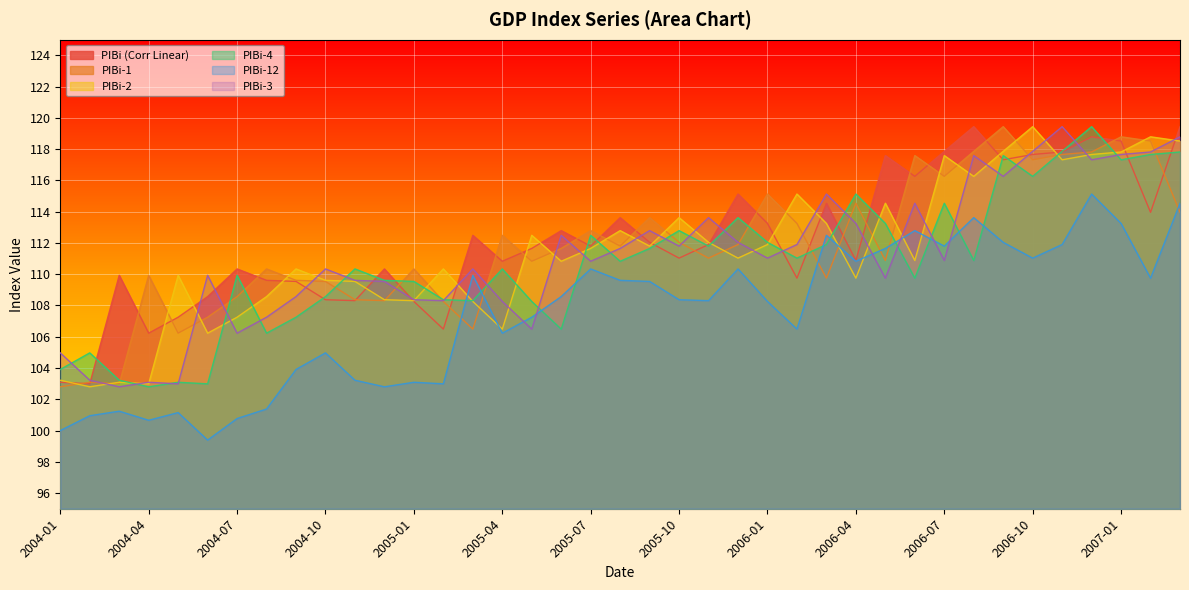

Where is the first local minimum for Corr Linear?

2004-02